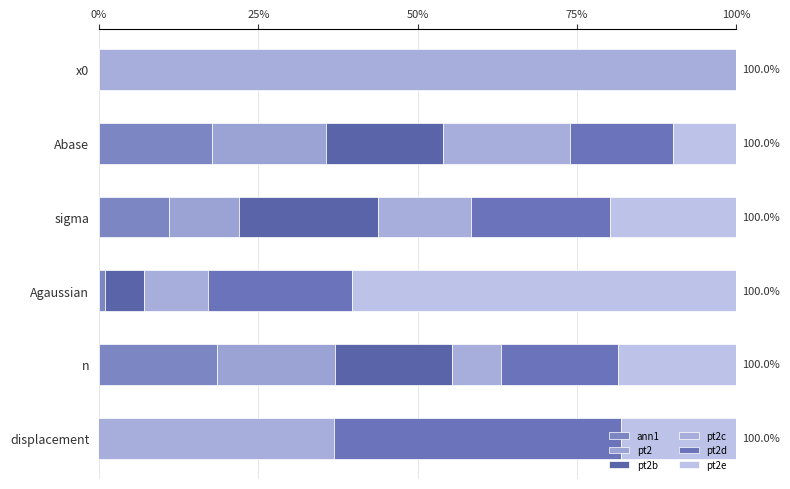

Which series changed the most between Abase and Agaussian?

pt2e